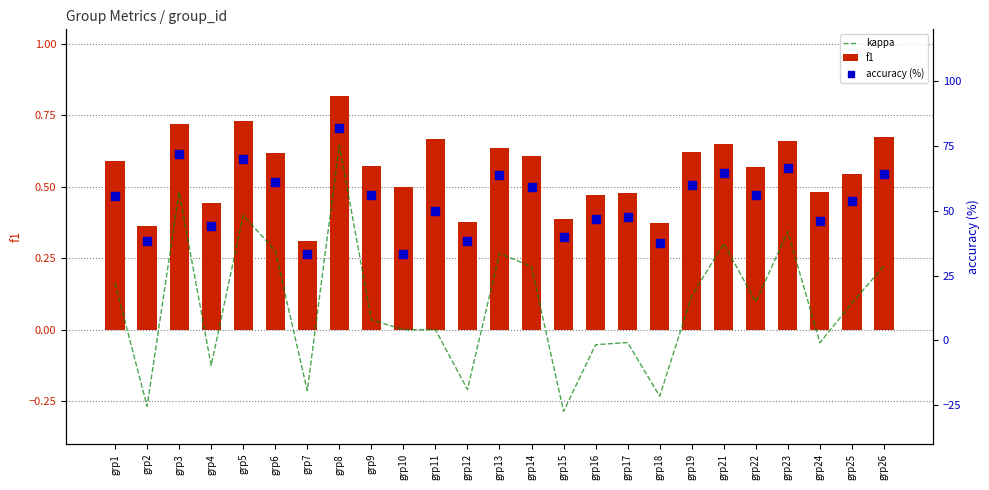

What is the total value across all series at grp25?

54.5